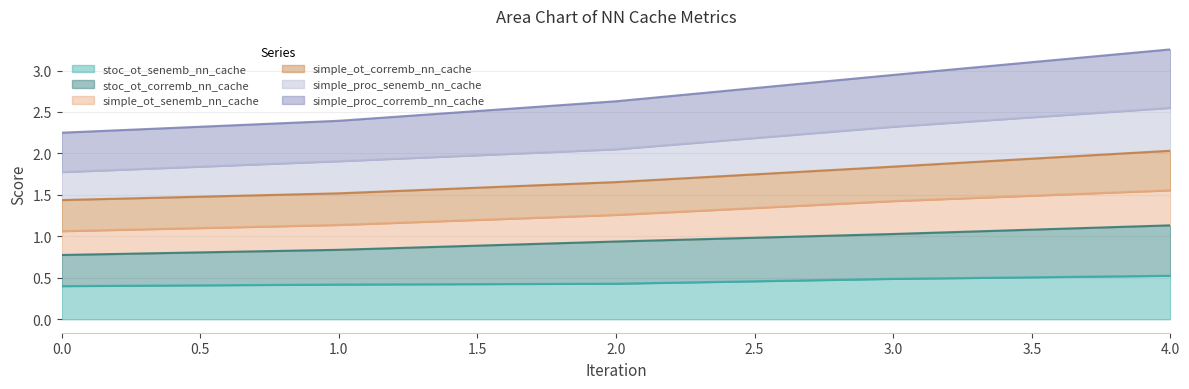

What is the lowest value of the stoc_ot_senemb_nn_cache series?

0.4